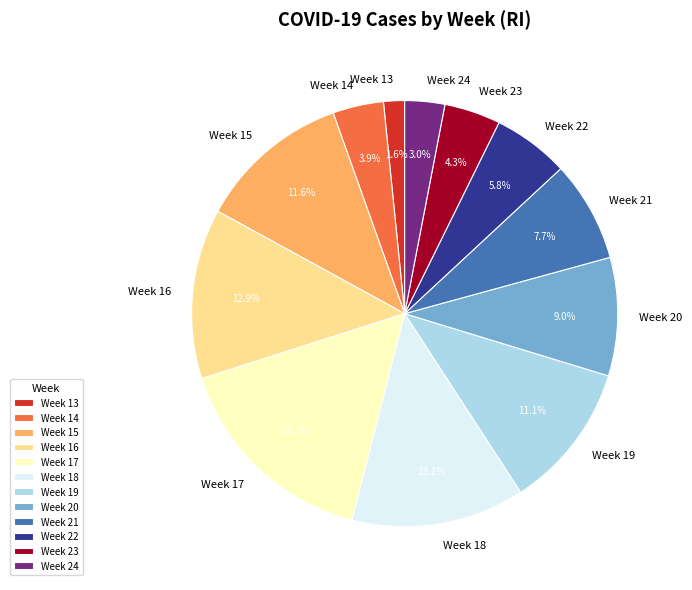

True or false: Week 18 accounts for 13% of the total.

True